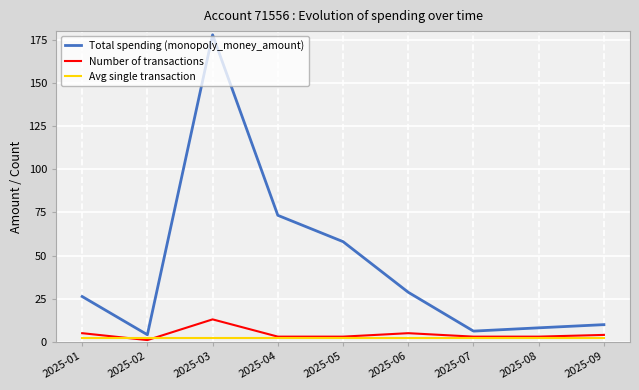

Rank the series by their maximum value, from lowest to highest.

Avg single transaction, Number of transactions, Total spending (monopoly_money_amount)